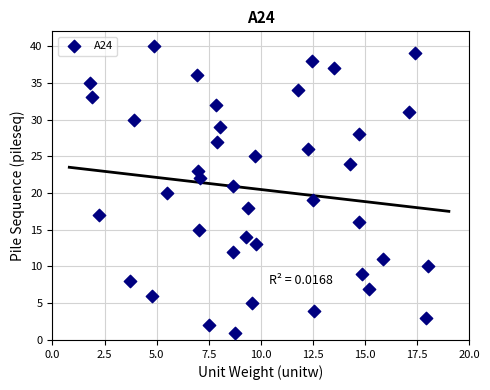

What is the range of Y values (max minus min)?

39